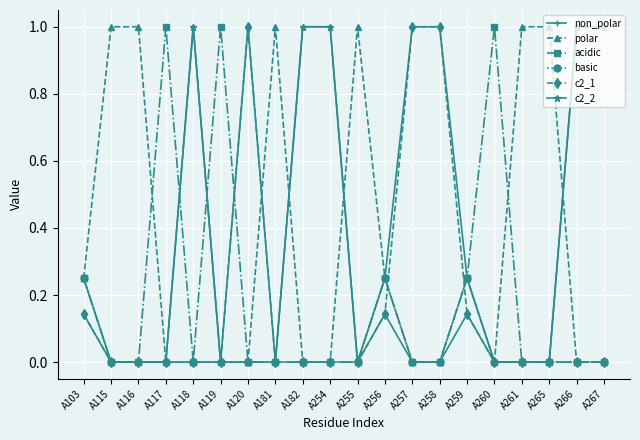

What is the total value across all series at A115?

1.0